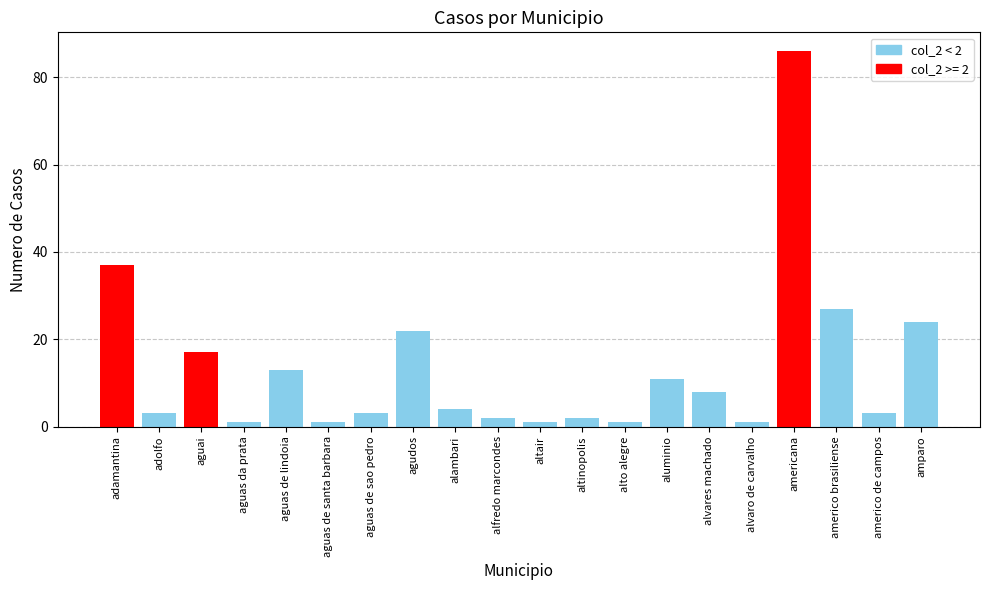

The chart shows a value of 37 at adamantina. True or false?

True